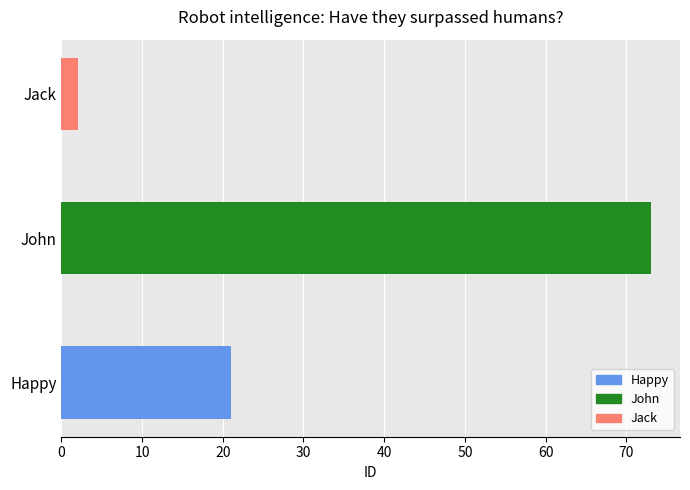

Which category has the highest value across all series?

John